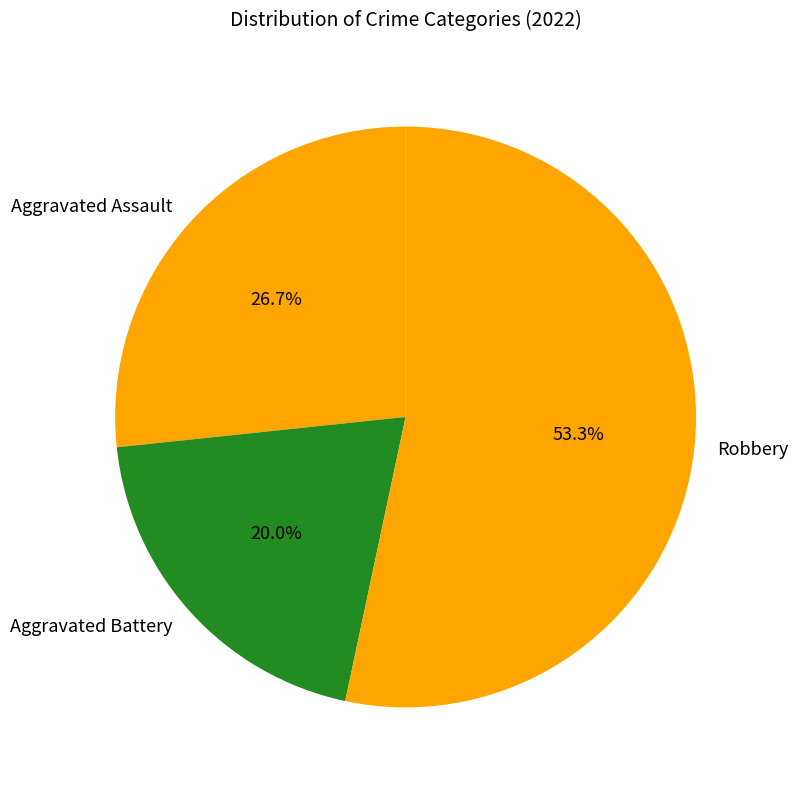

To the nearest percent, what is the average slice percentage?

33%